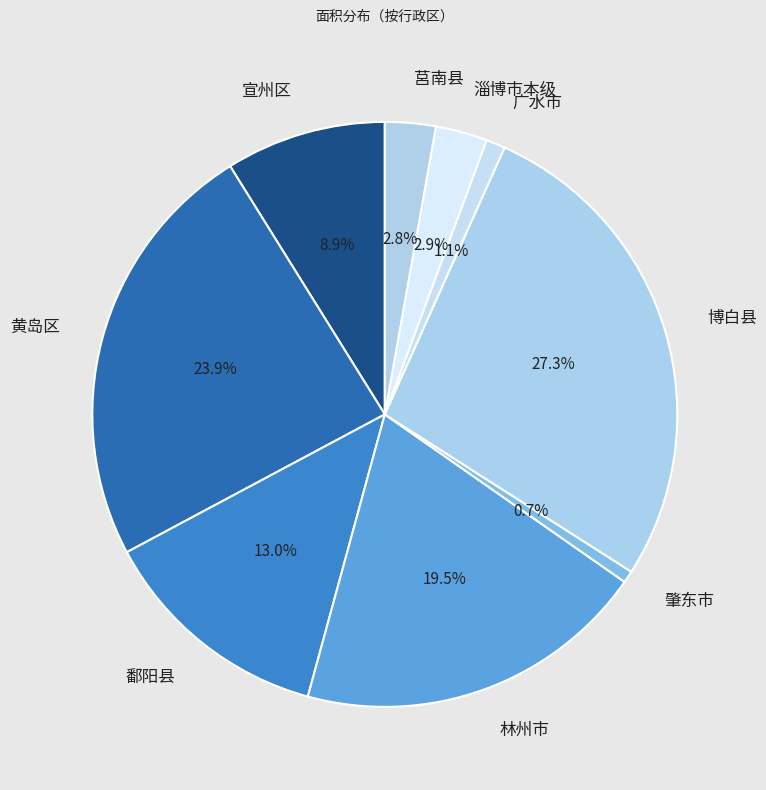

Combined, do 博白县 and 广水市 account for over 50%?

No